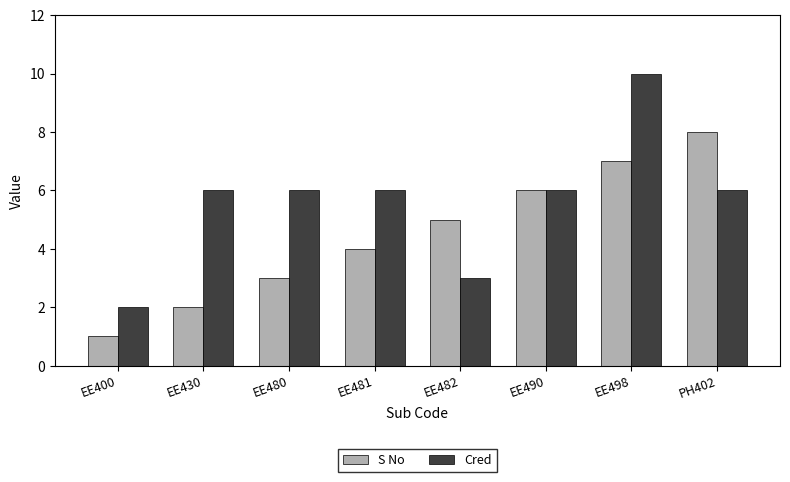

Which category has the lowest value in the Cred series?

EE400